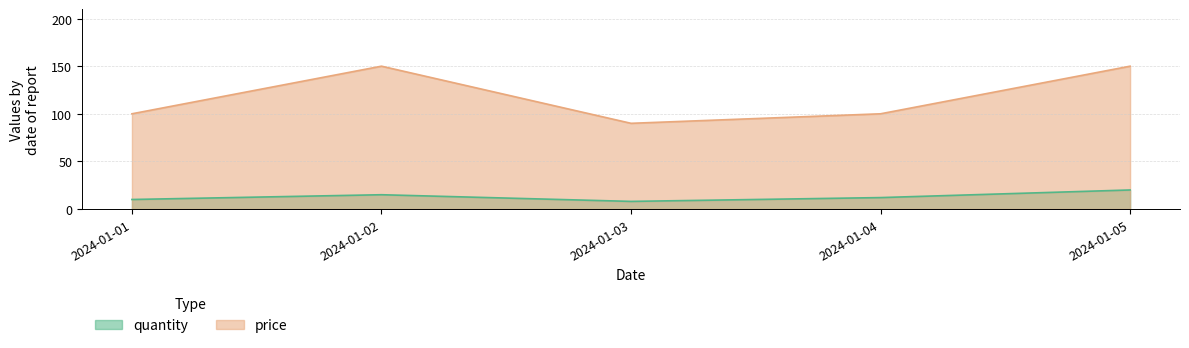

Reading right to left, list all the values displayed in this chart.

quantity: 20	12	8	15	10
price: 150	100	90	150	100